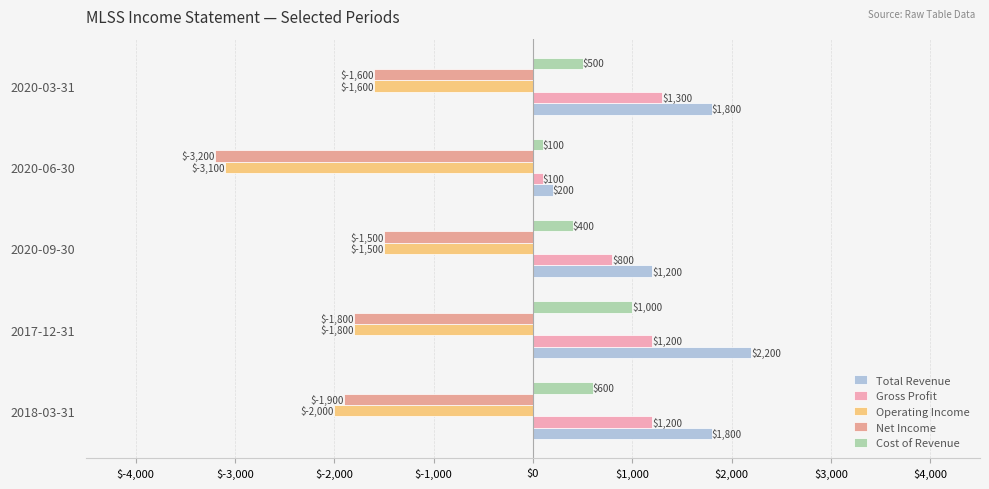

Count the number of data series in this chart.

5